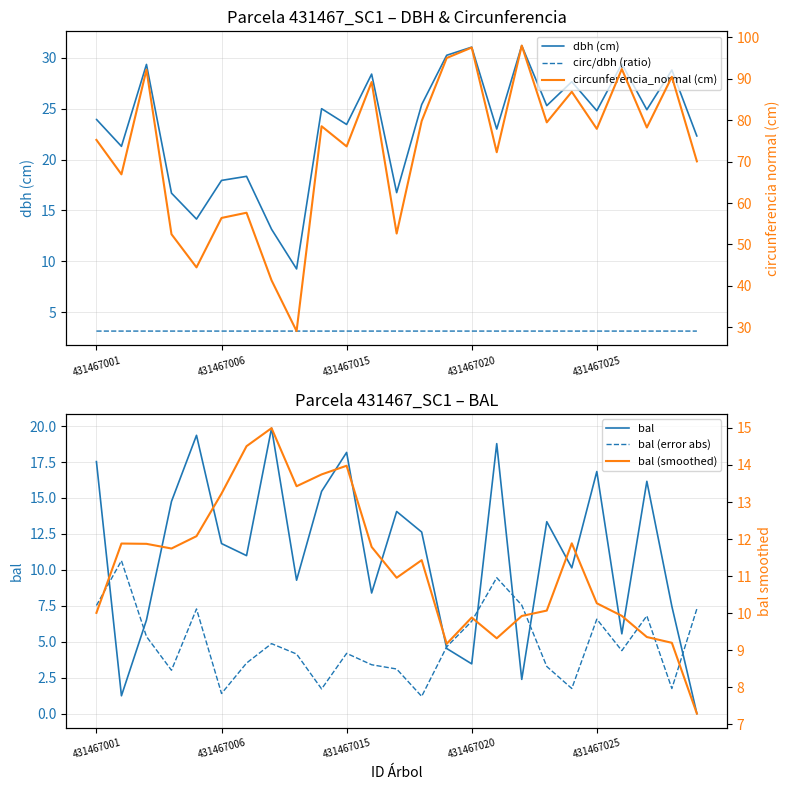

How many lines are shown in the chart?

6